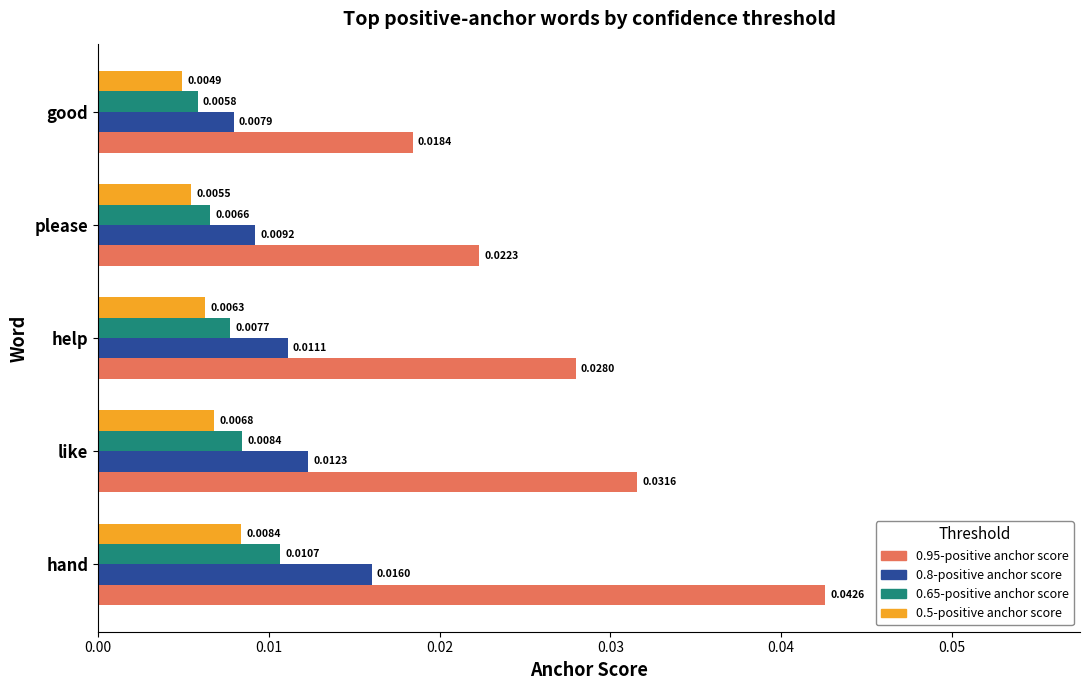

Which category has the lowest value across all series?

good